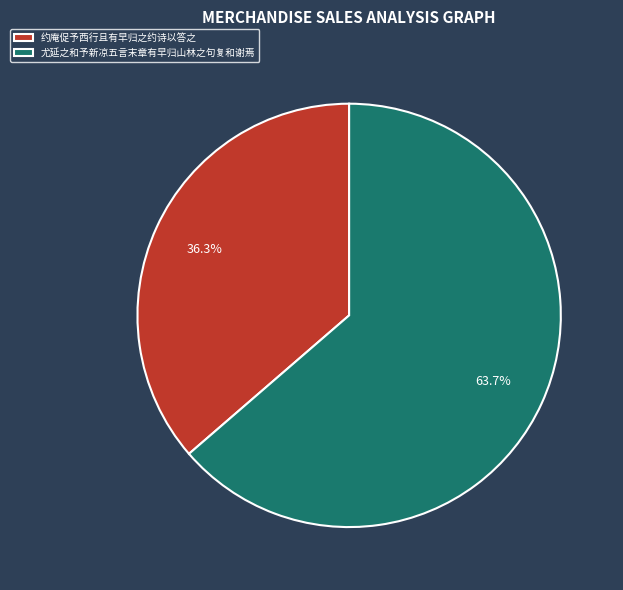

What percentage do 尤延之和予新凉五言末章有早归山林之句复和谢焉 and 约庵促予西行且有早归之约诗以答之 together represent?

100.0%